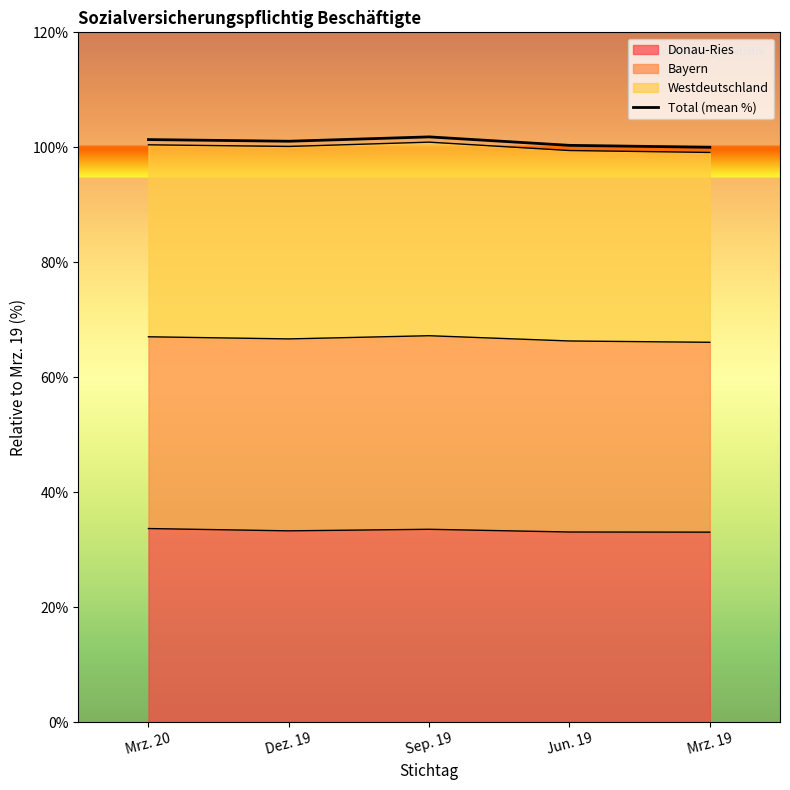

At which category does the data reach its first local peak?

Sep. 19